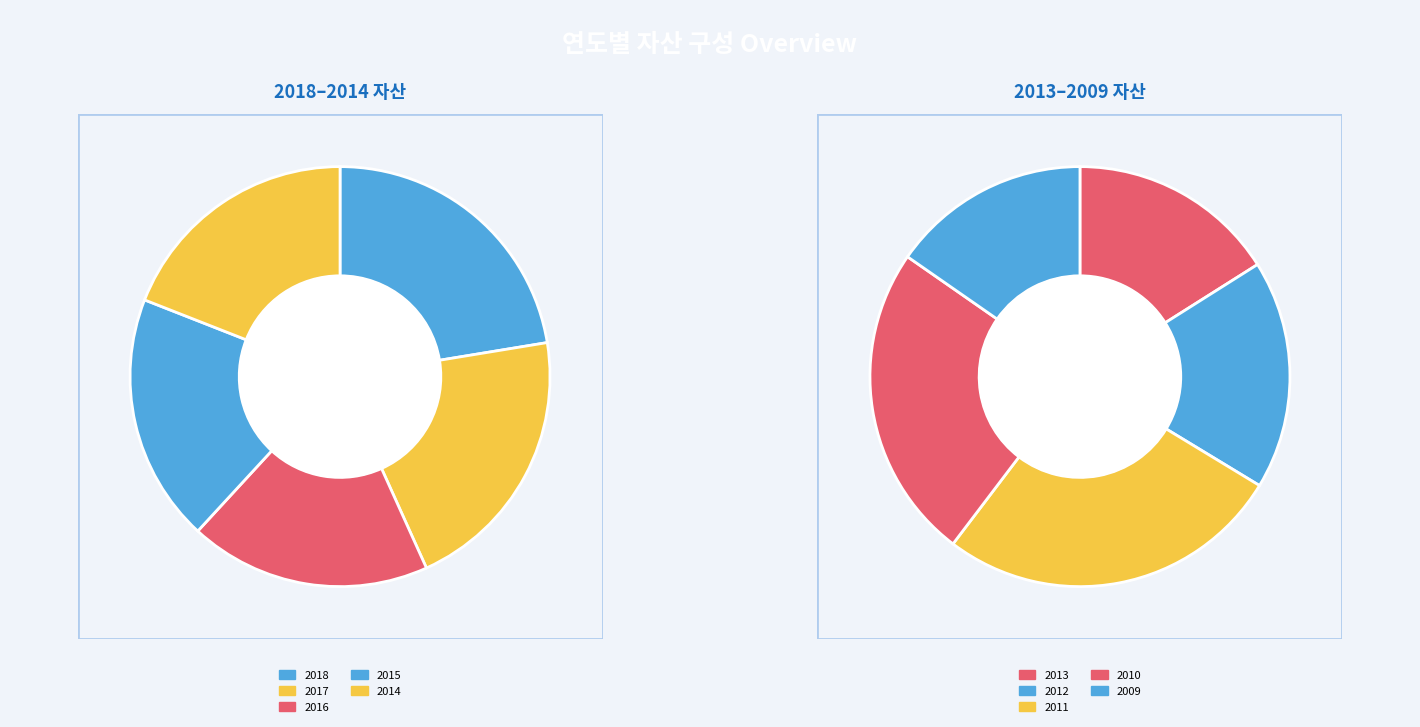

What is the change in value from 2017 to 2015?

-9121173